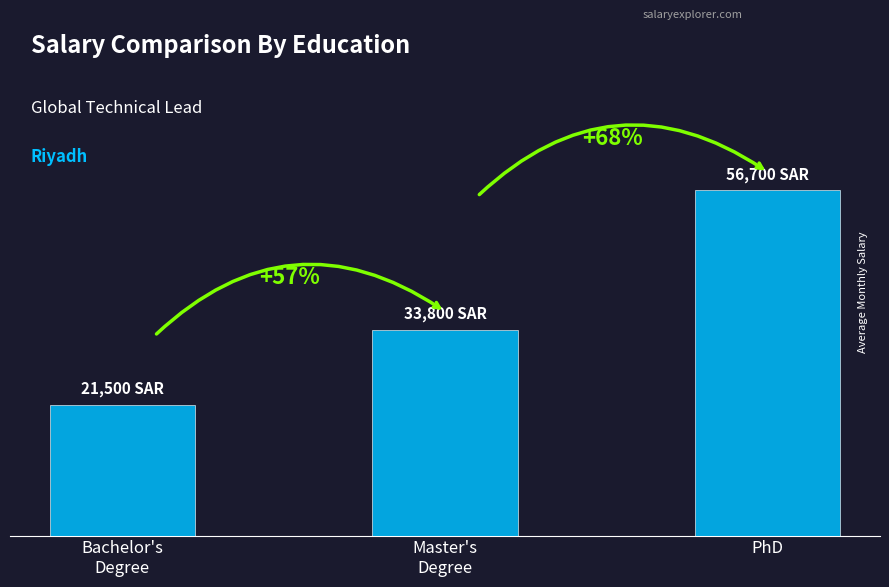

Which label corresponds to the smallest value in the chart?

Bachelor's
Degree